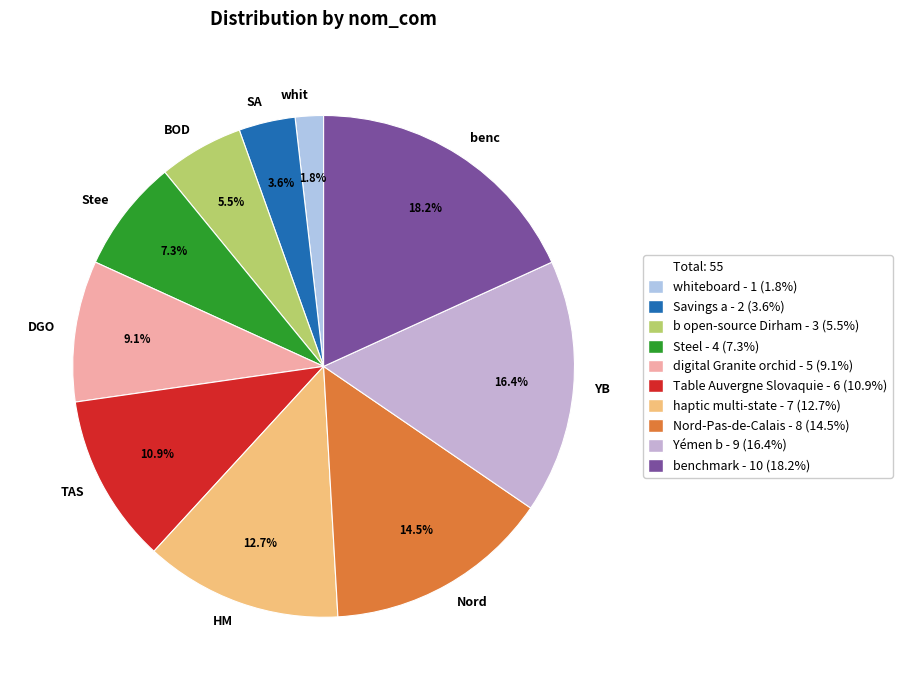

How many segments does this pie chart have?

10